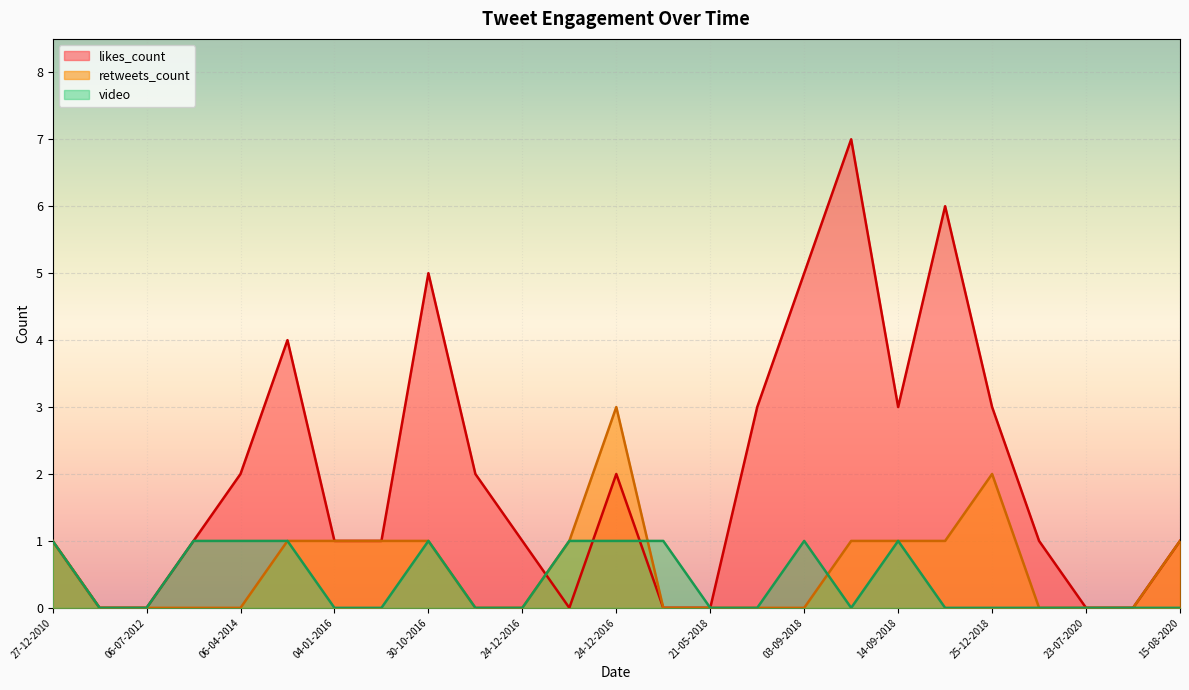

Where do likes_count and video first cross each other?

24-12-2016 and 24-12-2016